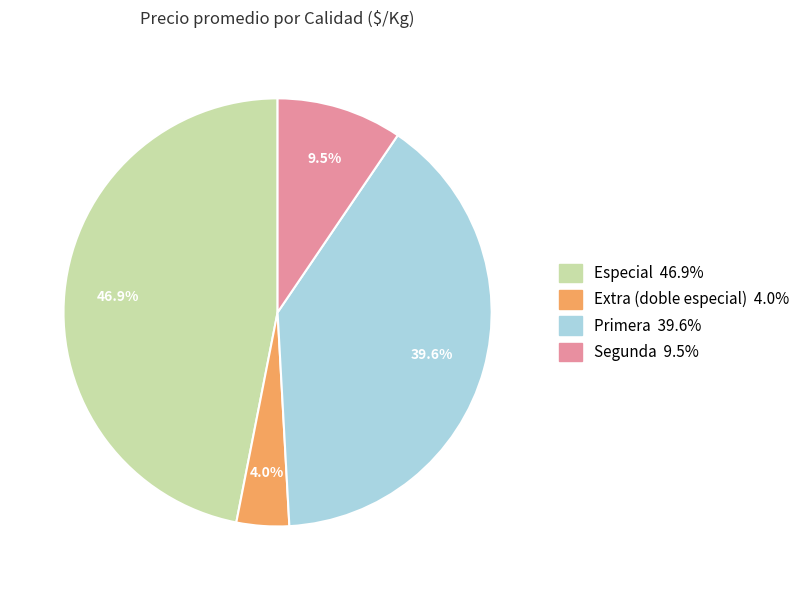

Is there any slice that represents more than half of the pie?

No